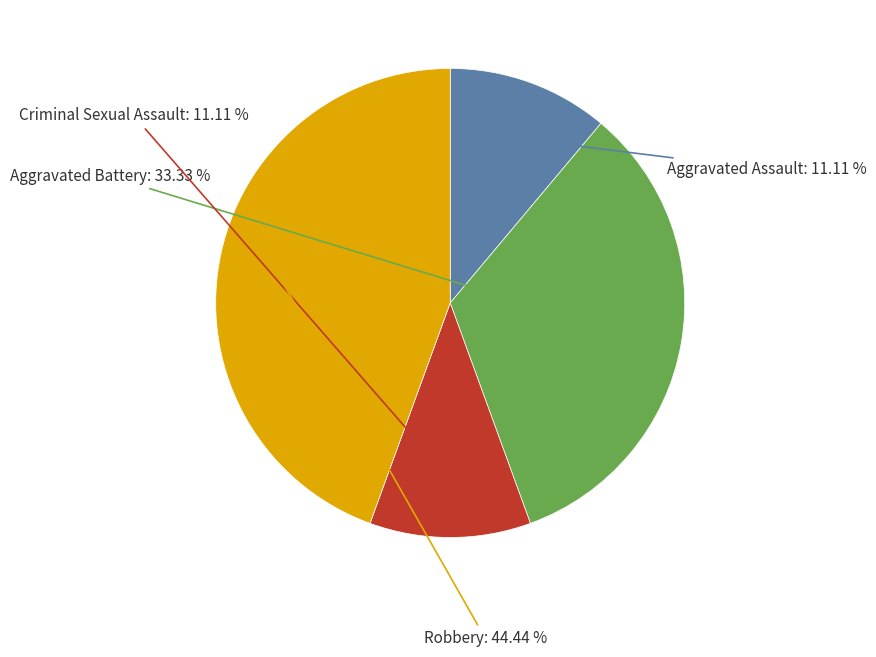

To the nearest percent, what percentage of the pie is Aggravated Battery?

33%